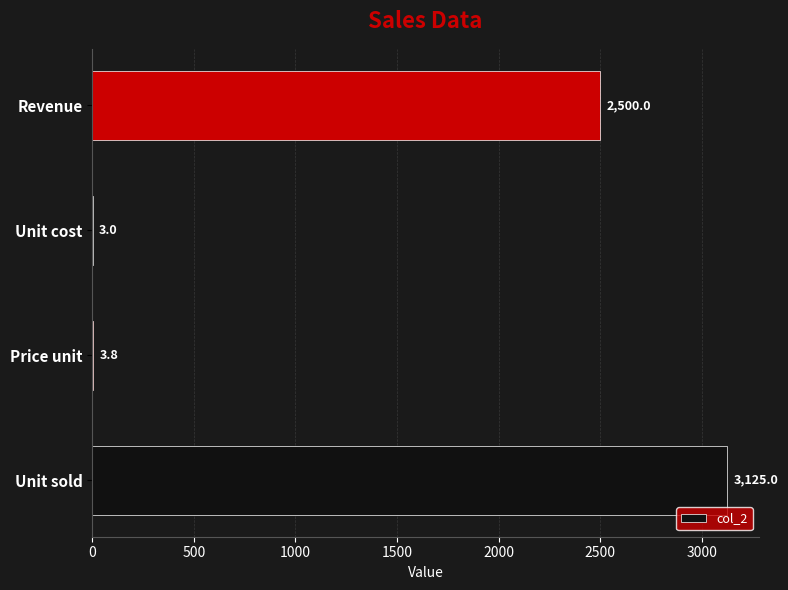

Reading bottom to top, list all the values displayed in this chart.

Unit sold=3125.0	Price unit=3.8	Unit cost=3.0	Revenue=2500.0